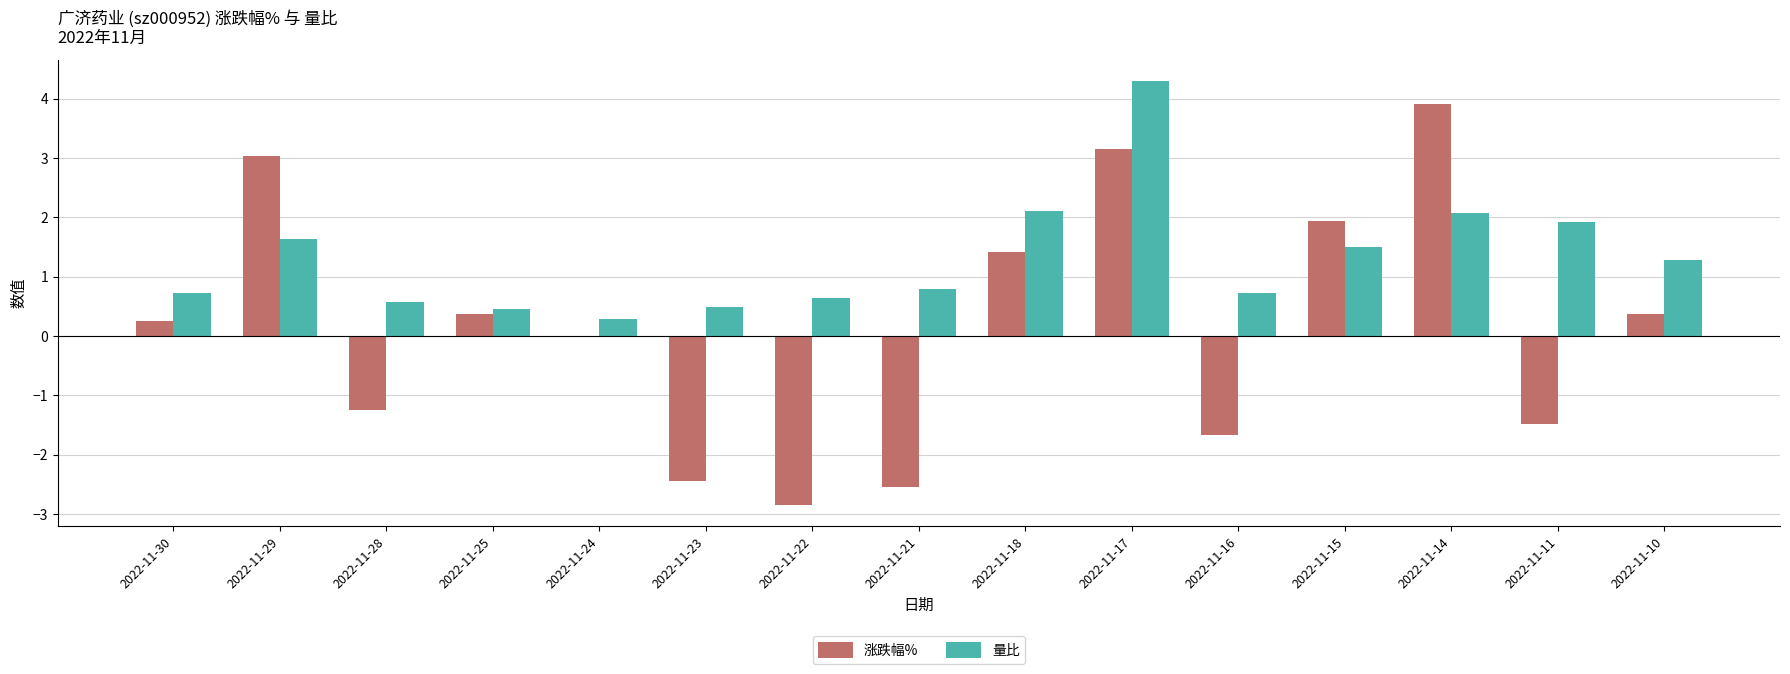

Which series changed the most between 2022-11-15 and 2022-11-11?

涨跌幅%